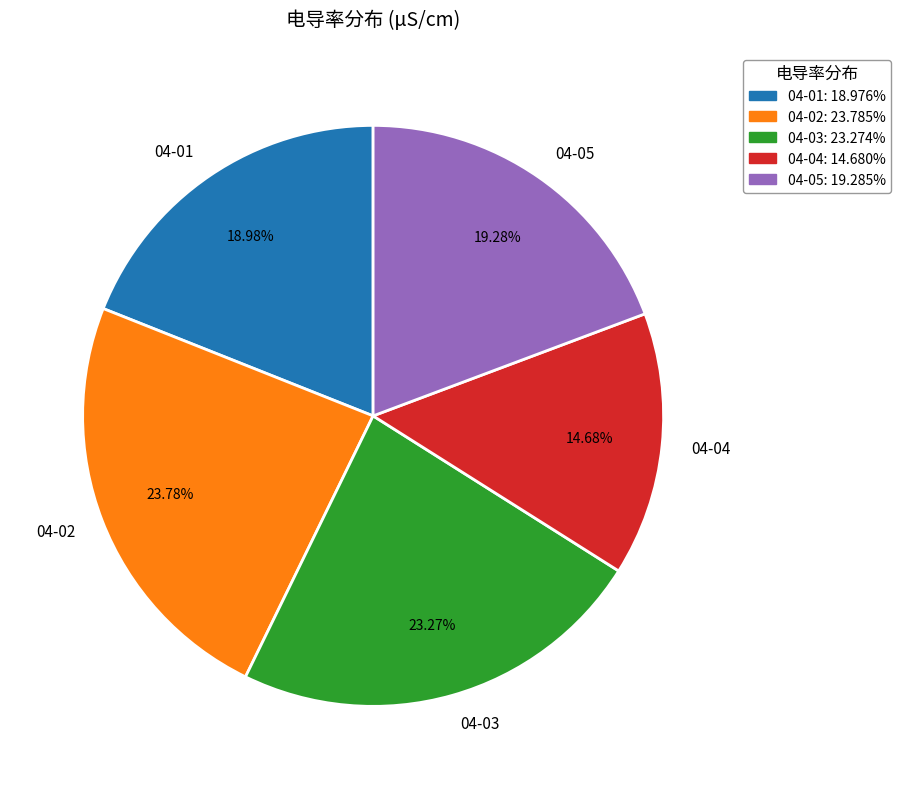

Does 04-01 account for over 50% of the chart?

No